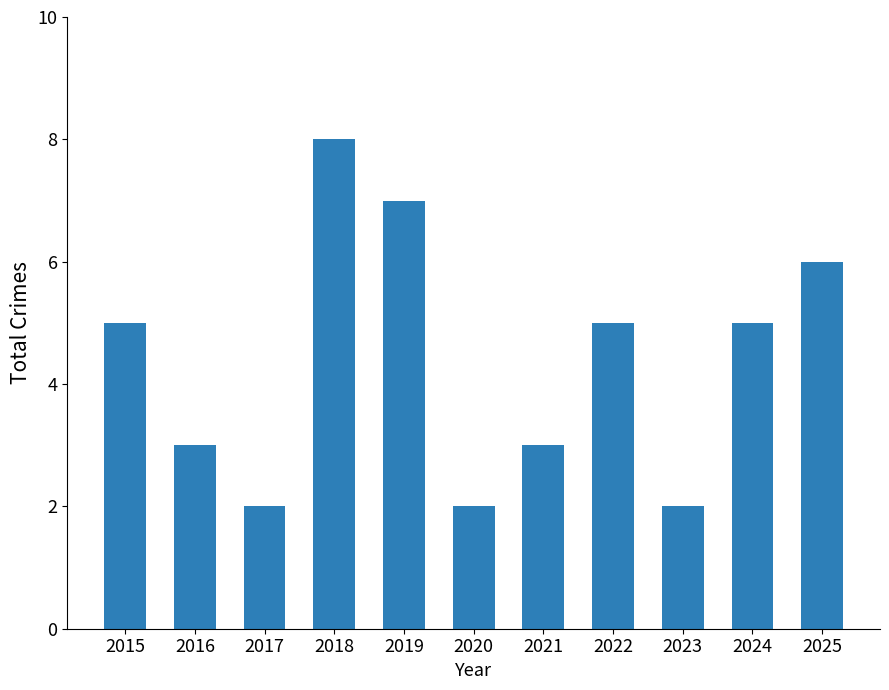

True or false: the data shows 5 at 2015.

True